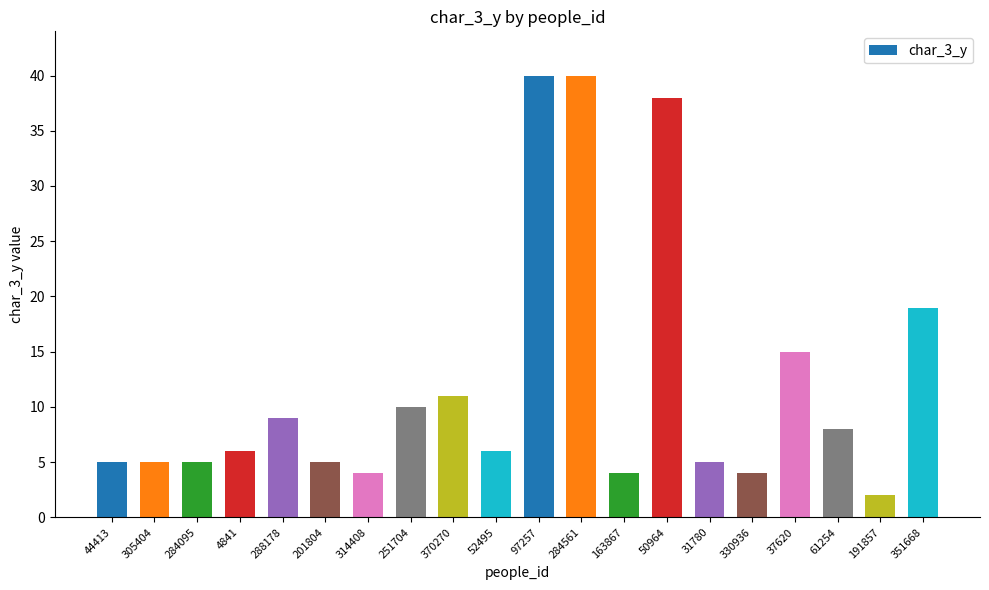

What position from the right is 163867?

8